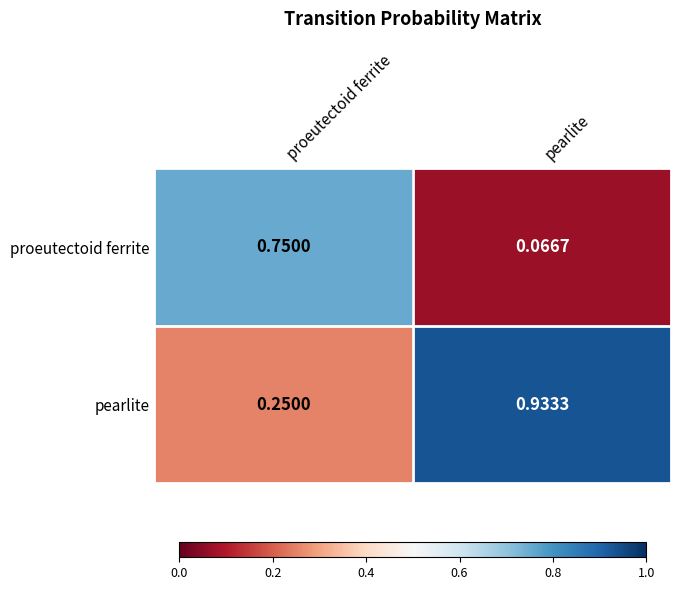

Which series has the largest total across all categories?

pearlite